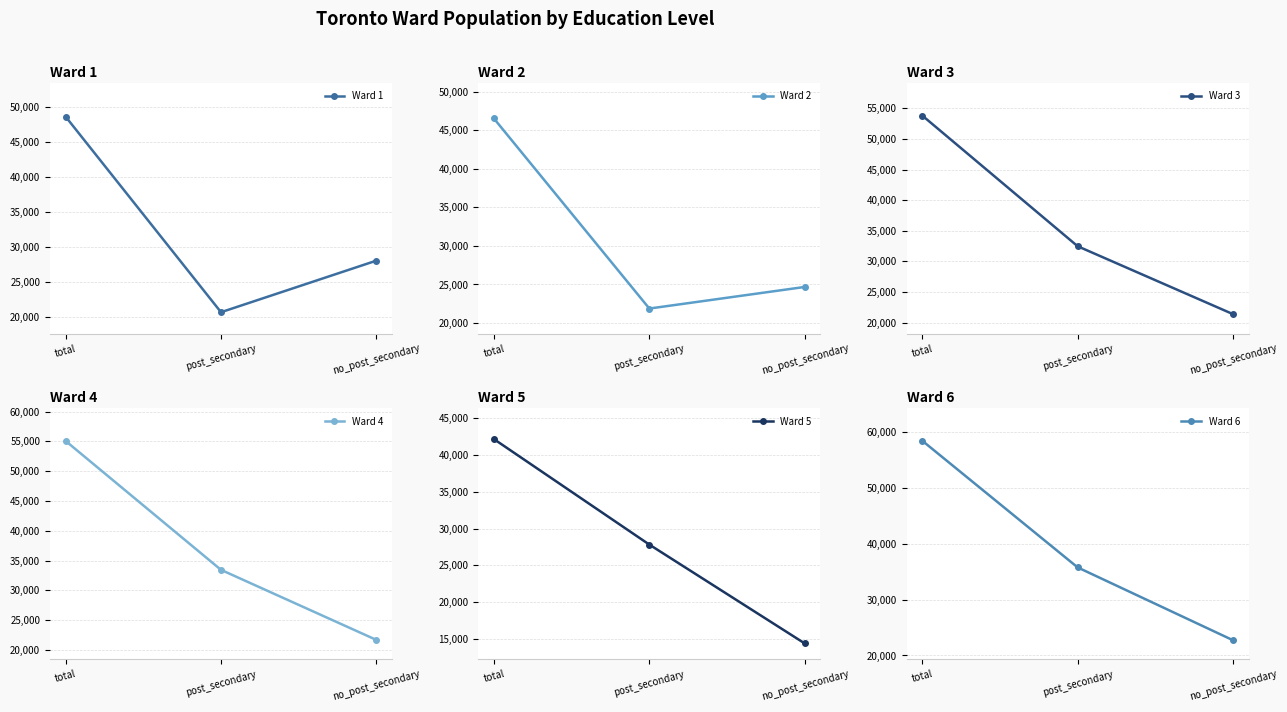

Count the number of data series in this chart.

6